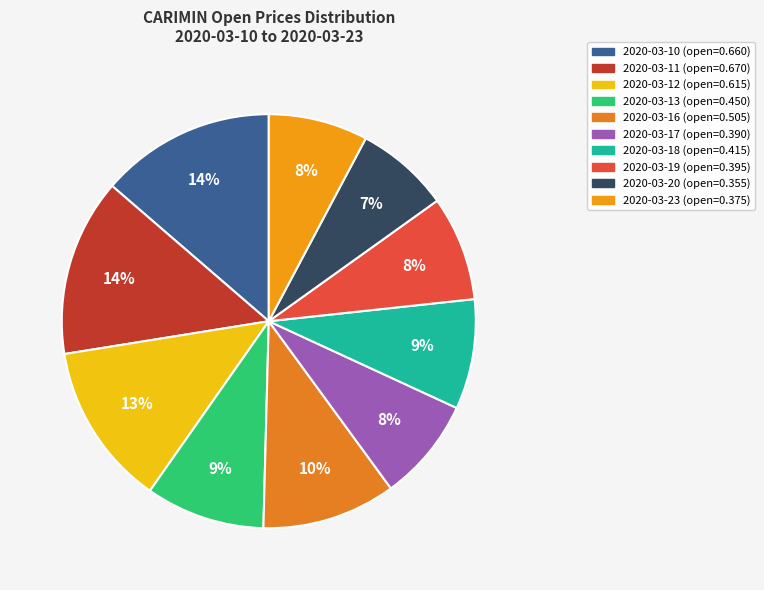

How many slices are in this pie chart?

10